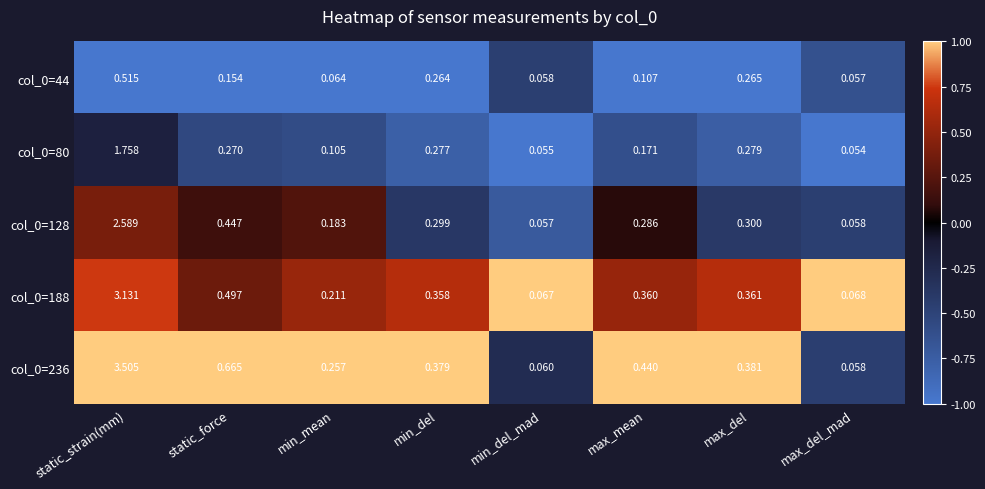

At which category does the chart reach its minimum across all series?

max_del_mad